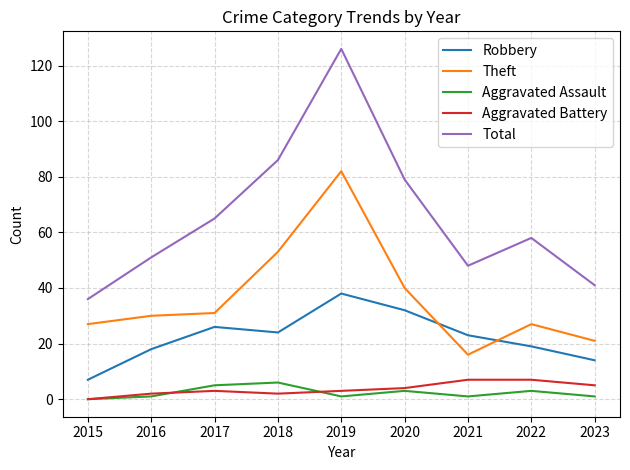

Is the value of Robbery at 2018 greater than the value of Theft at 2017?

No